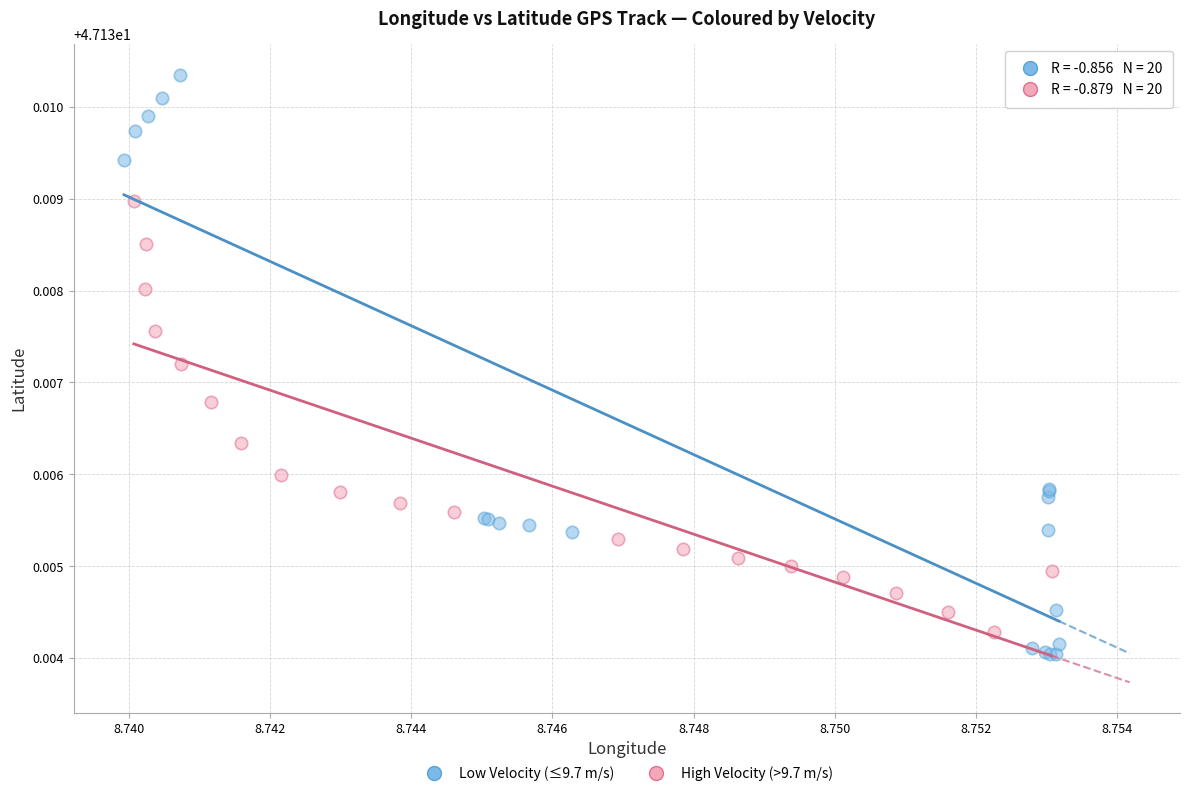

Which series has the widest spread of Y values?

Low Velocity (≤9.7 m/s)